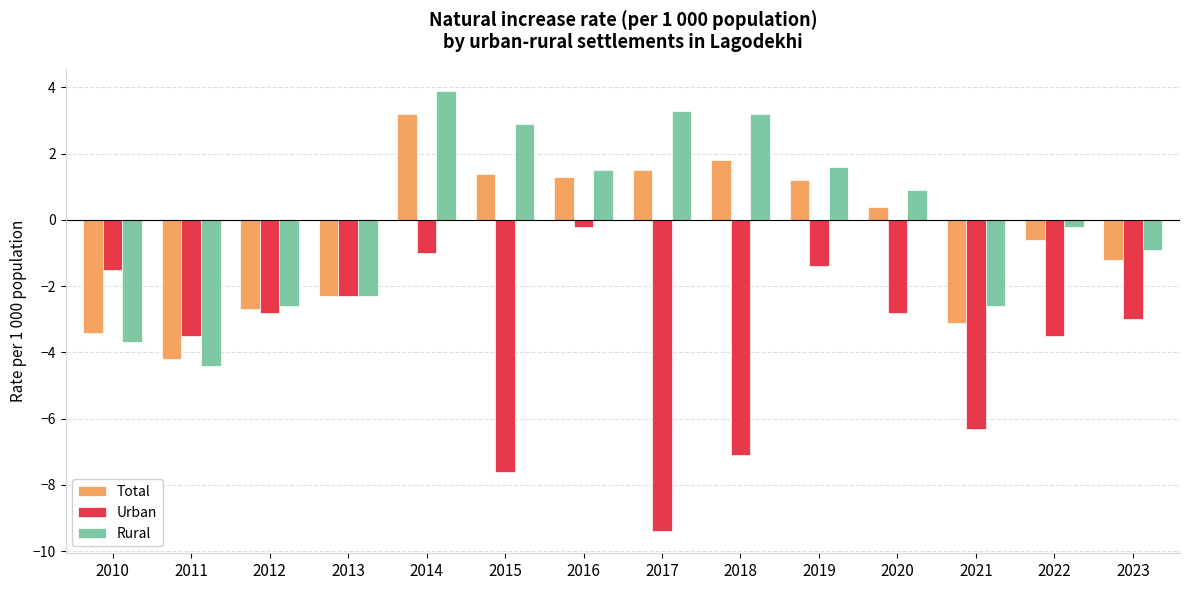

What is the average value of the Urban series?

-3.7